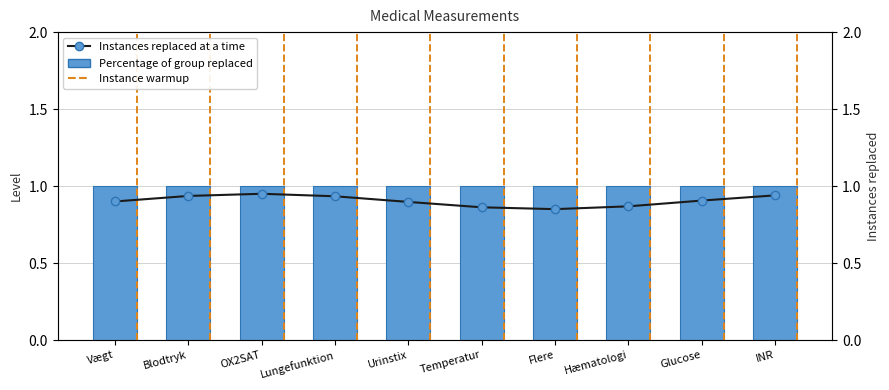

What is the smallest value displayed?

0.9